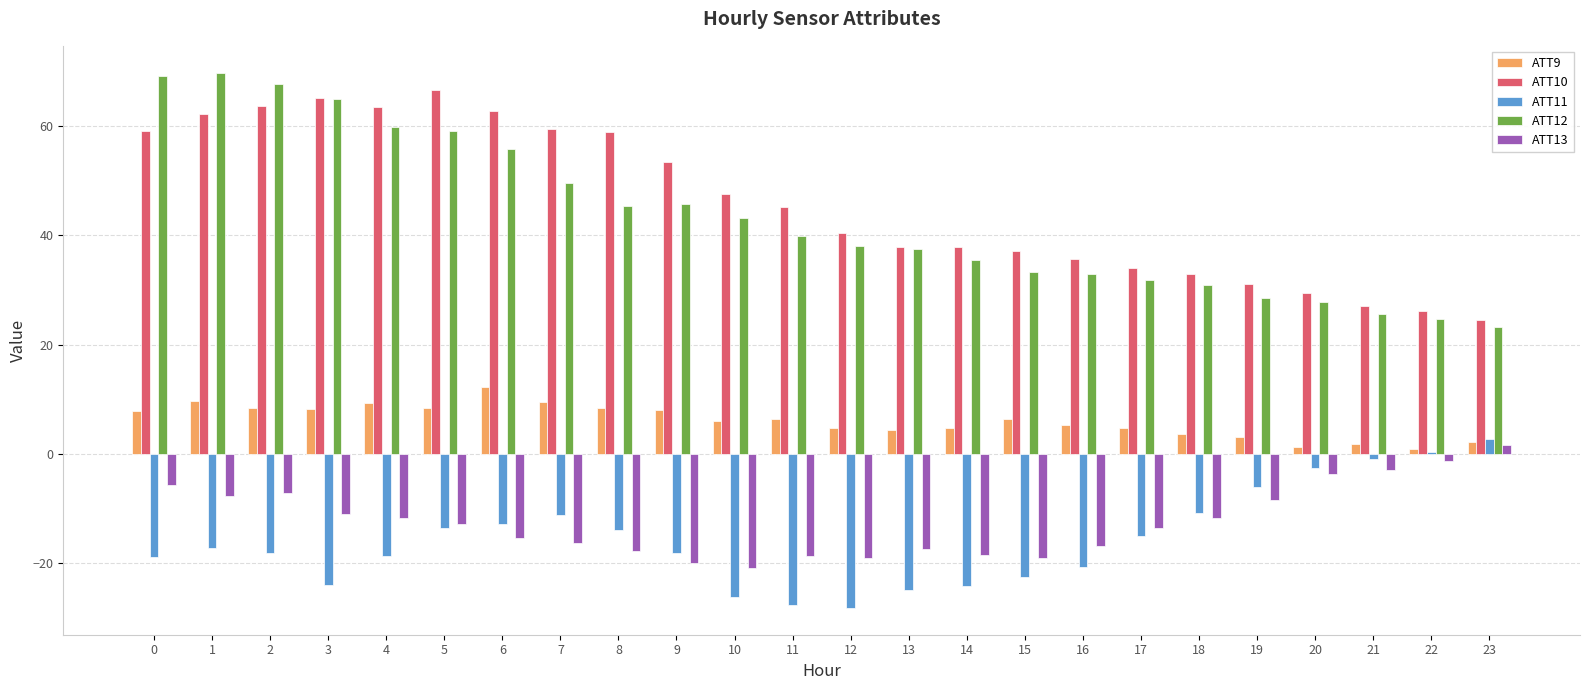

What is the greatest value displayed?

69.8